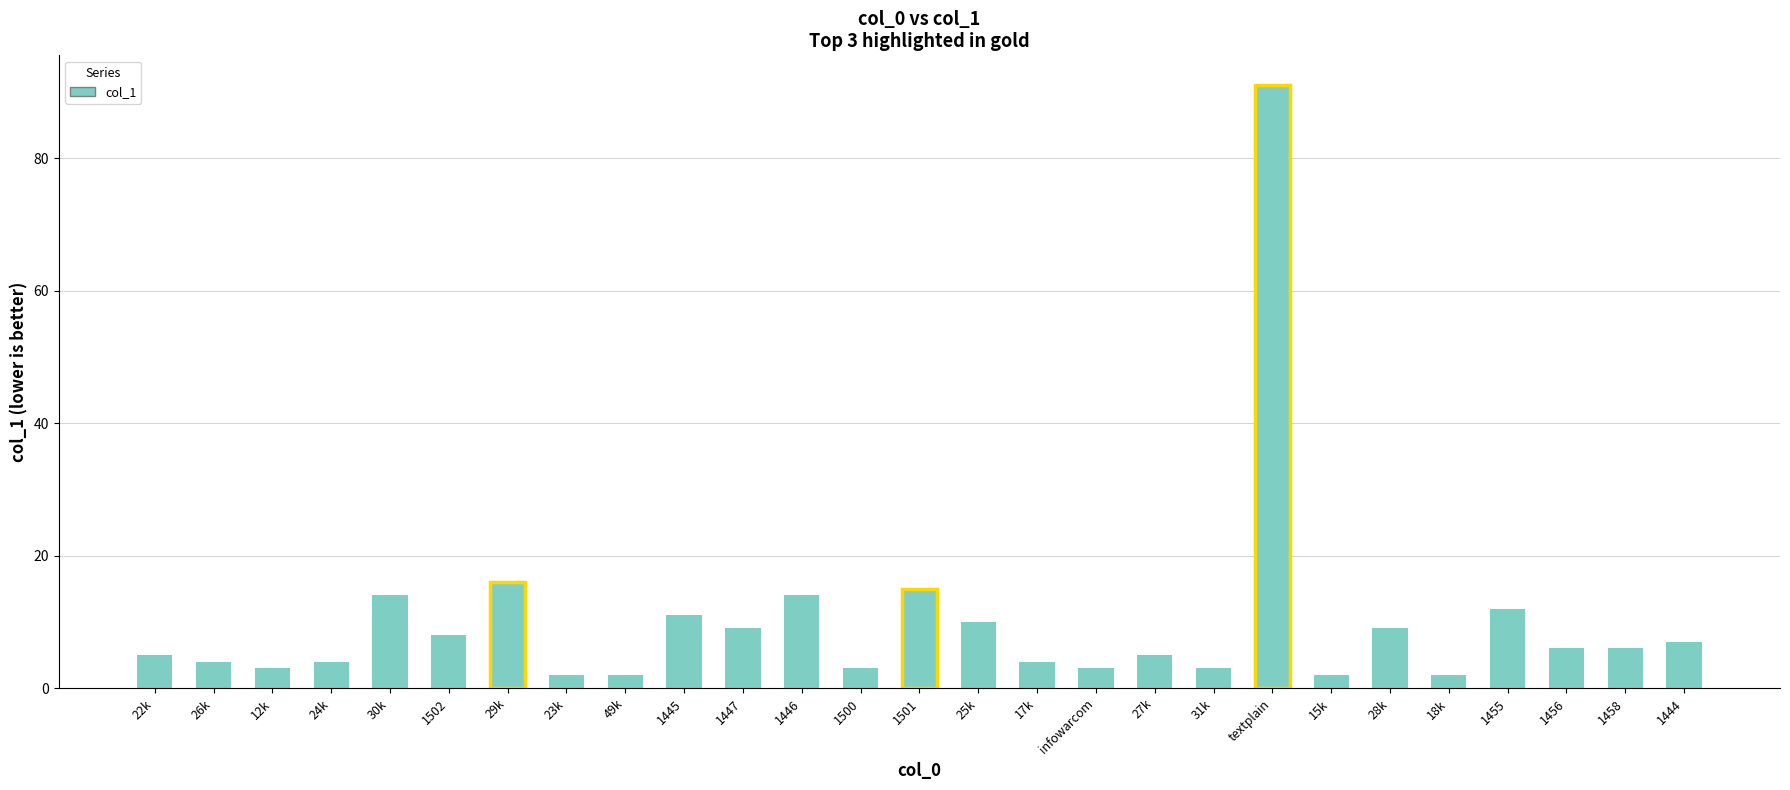

What is the difference between the second highest and minimum values?

14